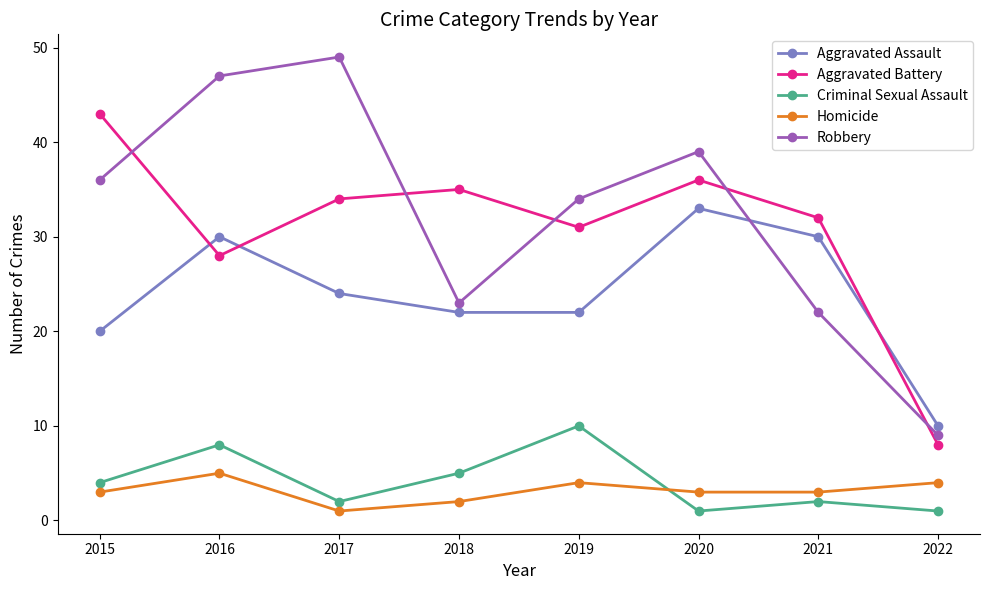

Reading left to right, extract all data points from this chart.

Aggravated Assault: 20	30	24	22	22	33	30	10
Aggravated Battery: 43	28	34	35	31	36	32	8
Criminal Sexual Assault: 4	8	2	5	10	1	2	1
Homicide: 3	5	1	2	4	3	3	4
Robbery: 36	47	49	23	34	39	22	9